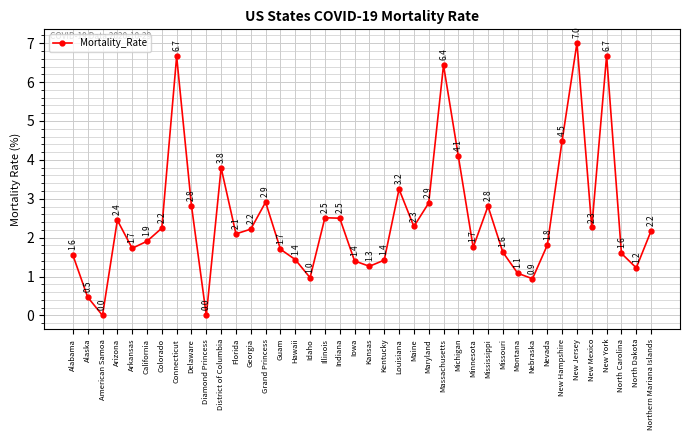

Read the value at Connecticut.

6.7